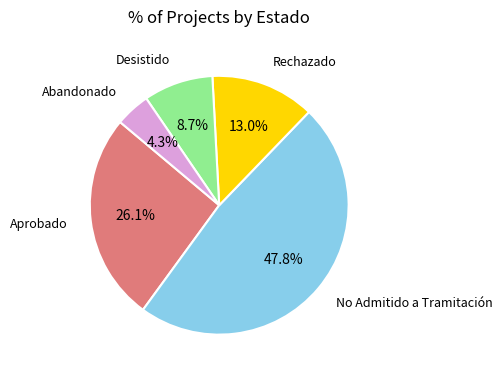

Does any single category account for the majority?

No